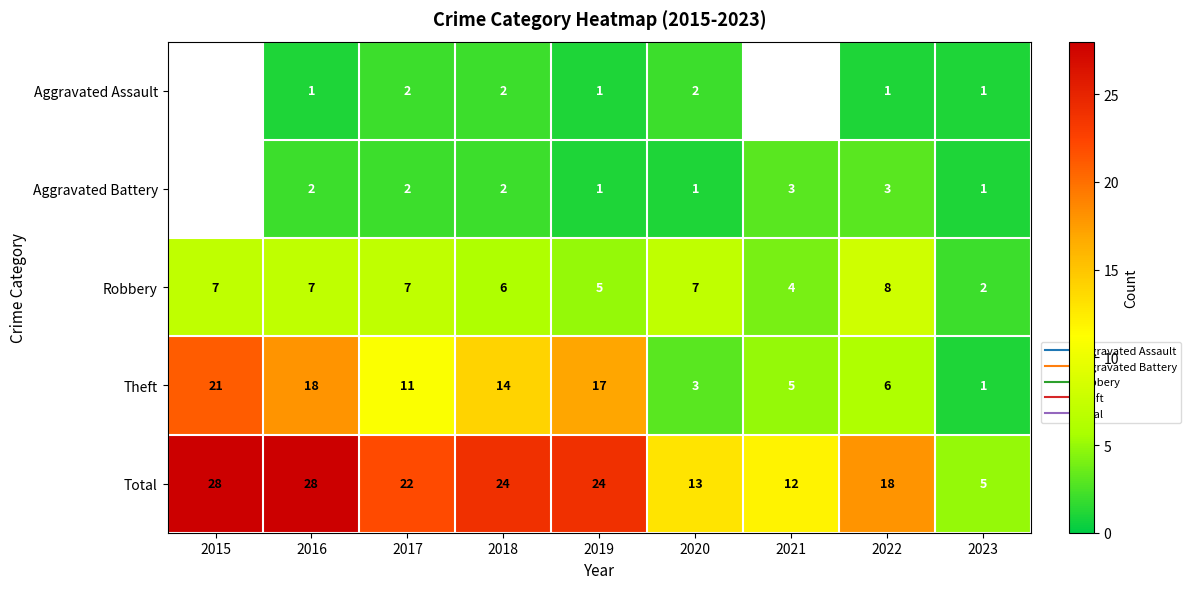

The value of Robbery at 2022 is 8.0. True or false?

True